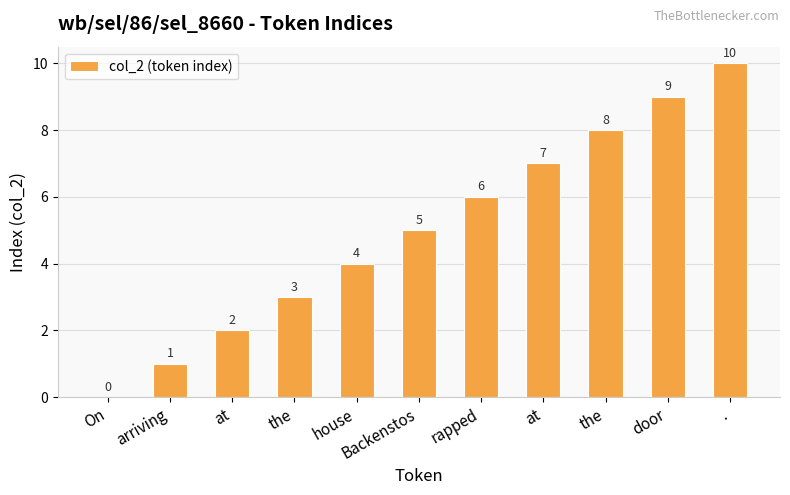

List the labels in order of value, smallest first.

On, arriving, at, the, house, Backenstos, rapped, at, the, door, .